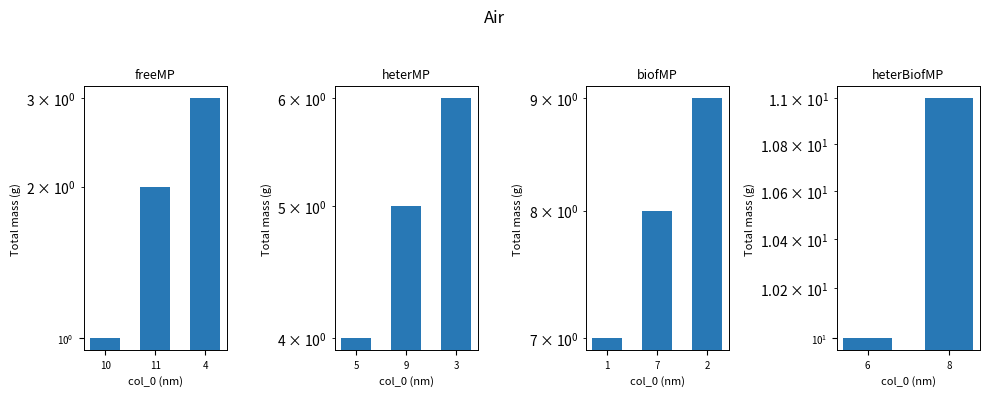

What is the difference between the values at 6 and 8?

1